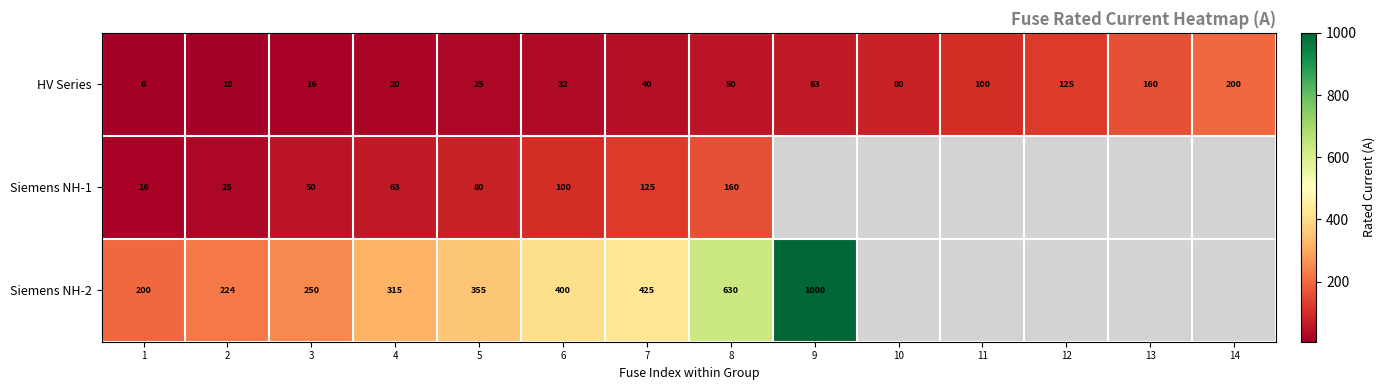

What is the total value across all series at 3?

316.0